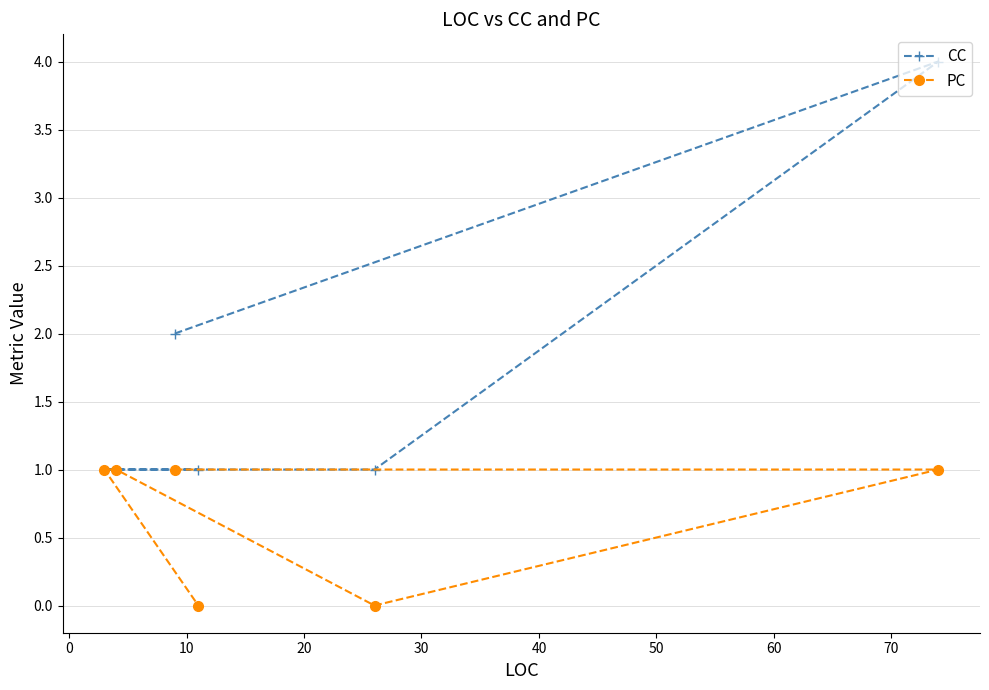

Reading left to right, transcribe all the data shown in this chart.

CC: 1	1	2	1	1	4
PC: 1	1	1	0	0	1